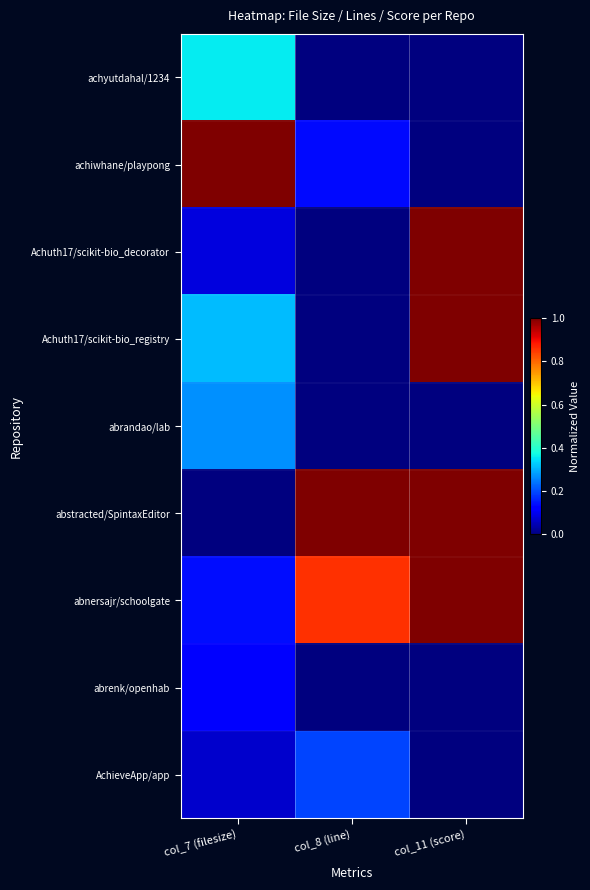

At which category is the sum across all series the highest?

col_11 (score)